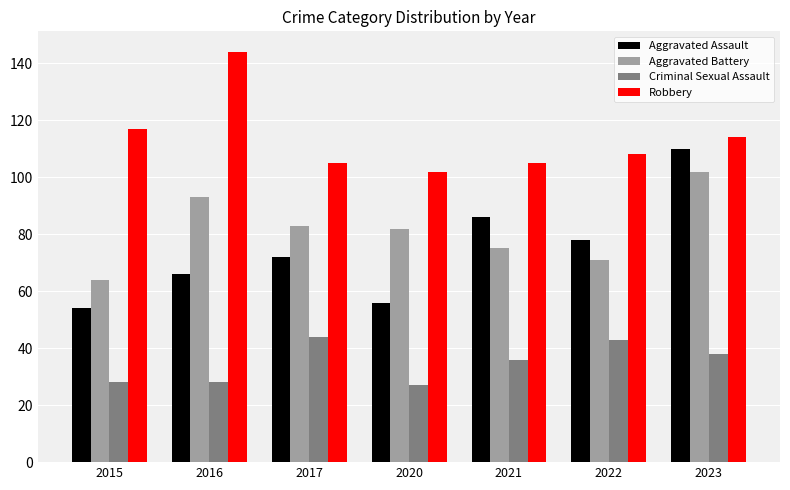

How many bars are there in each group?

4